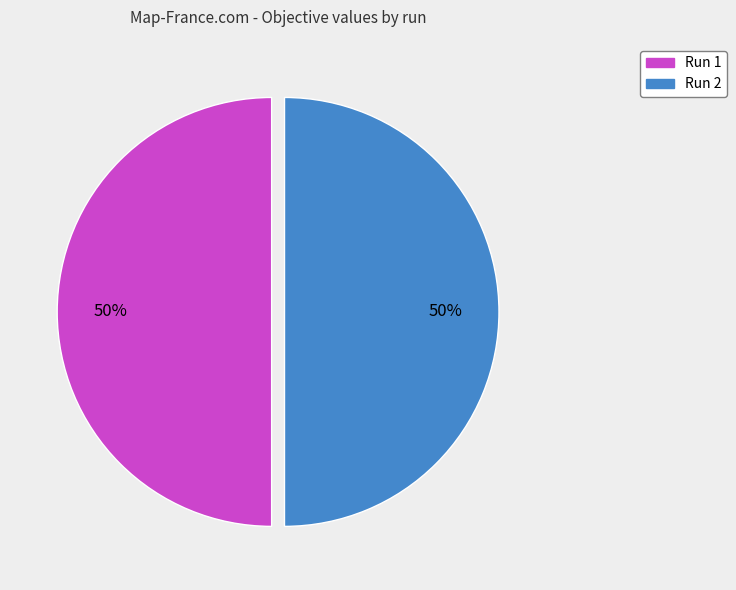

True or false: Run 2 accounts for 50% of the total.

True